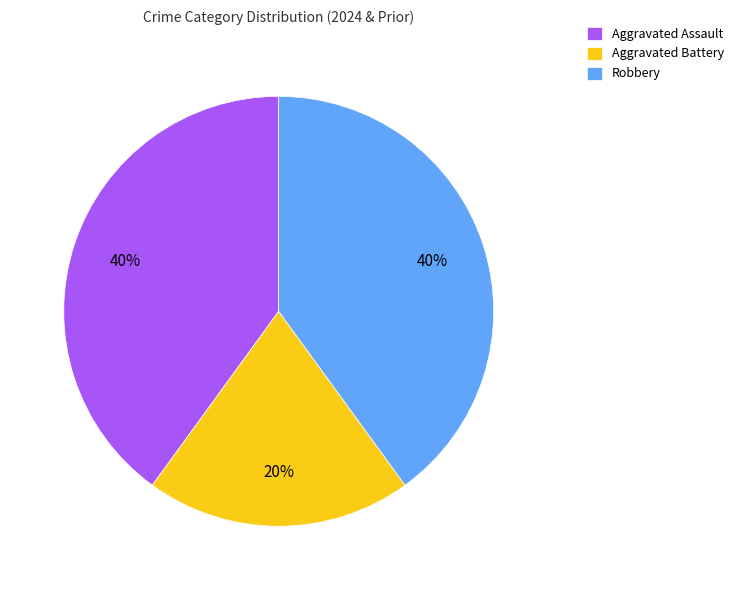

Which slice is the smallest?

Aggravated Battery